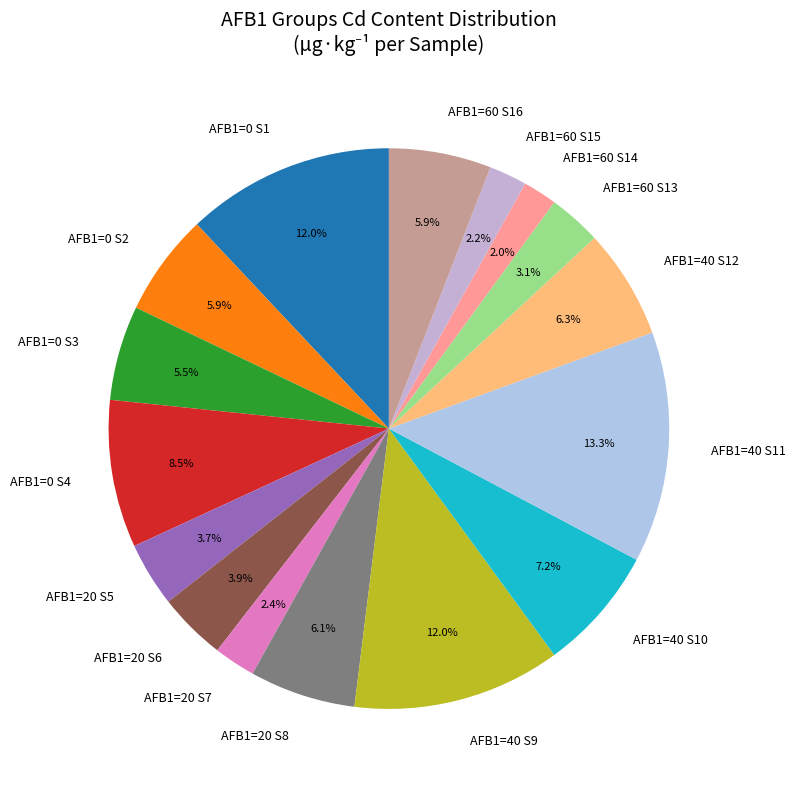

Approximately how many times larger is the value at AFB1=60 S14 compared to AFB1=40 S10?

0.3